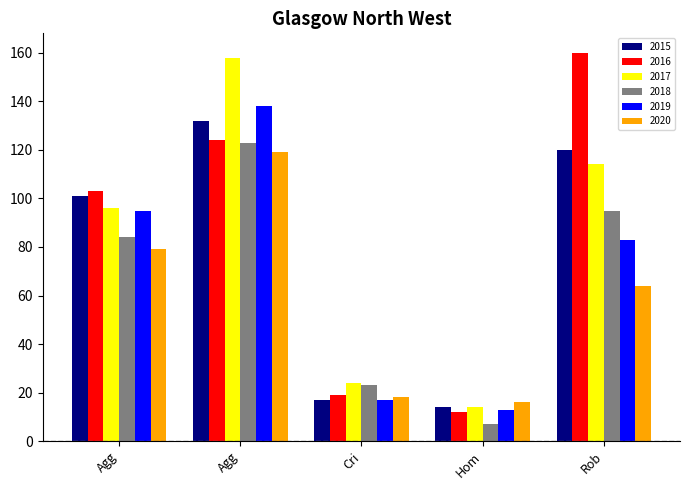

What is the difference between the maximum and second lowest values in the 2015 series?

115